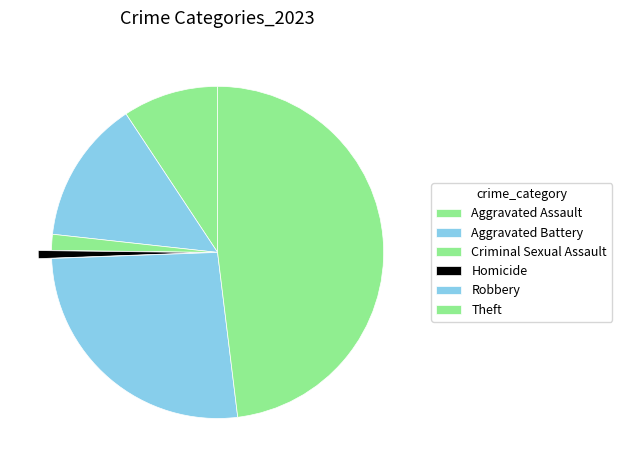

Which slice is the largest?

Theft